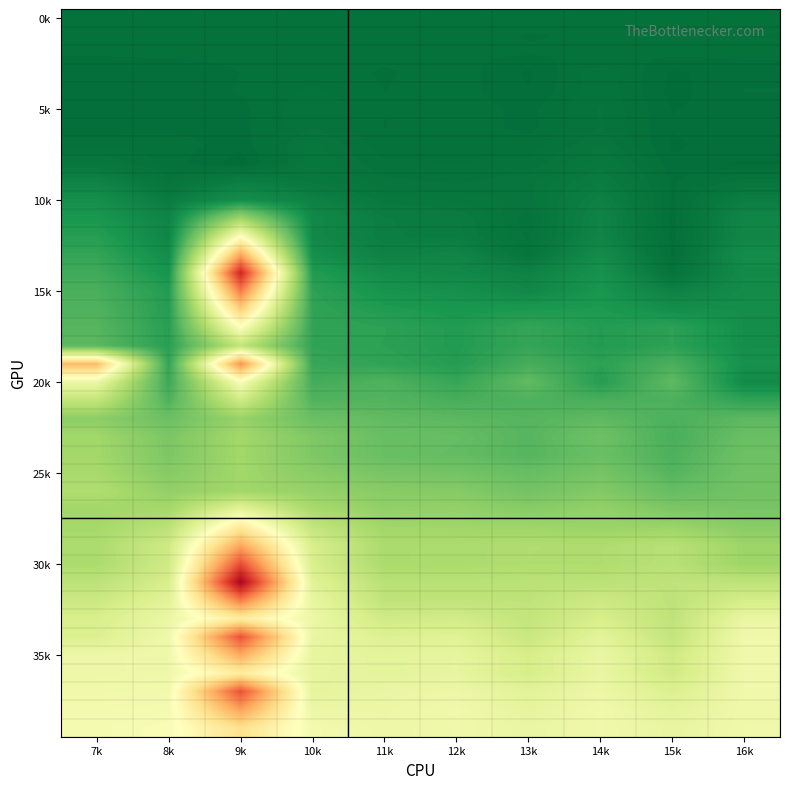

How many categories are shown in the chart?

10